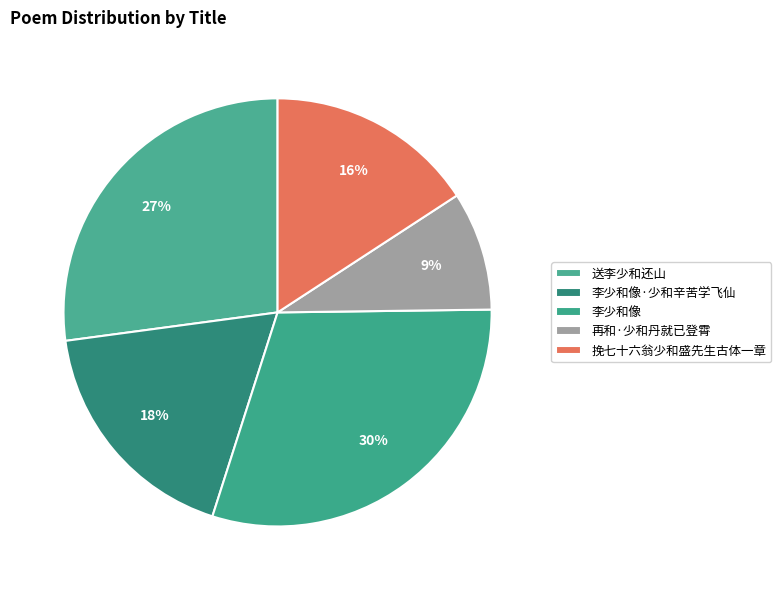

What is the smallest slice in the pie chart?

再和·少和丹就已登霄